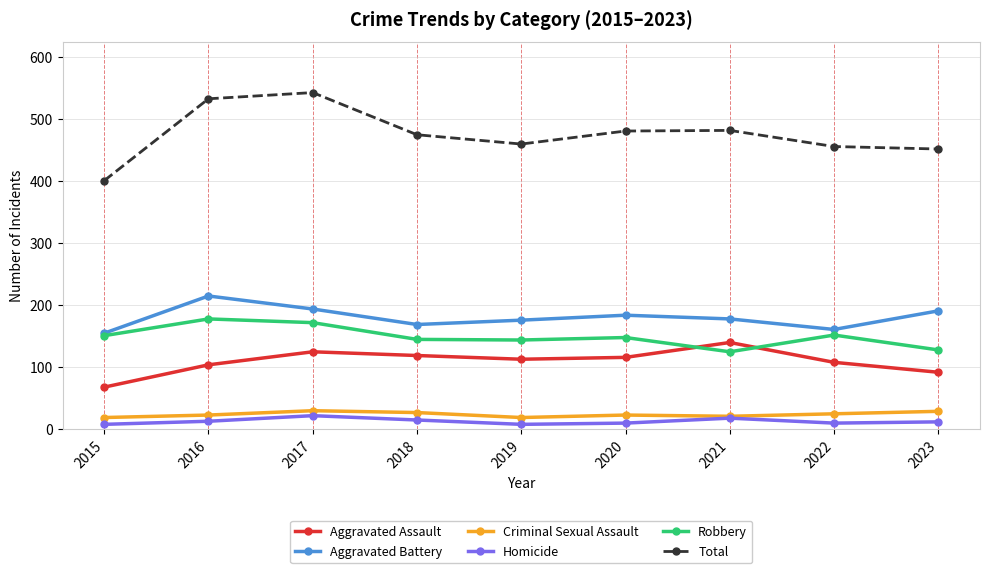

Which series has the largest total across all categories?

Total